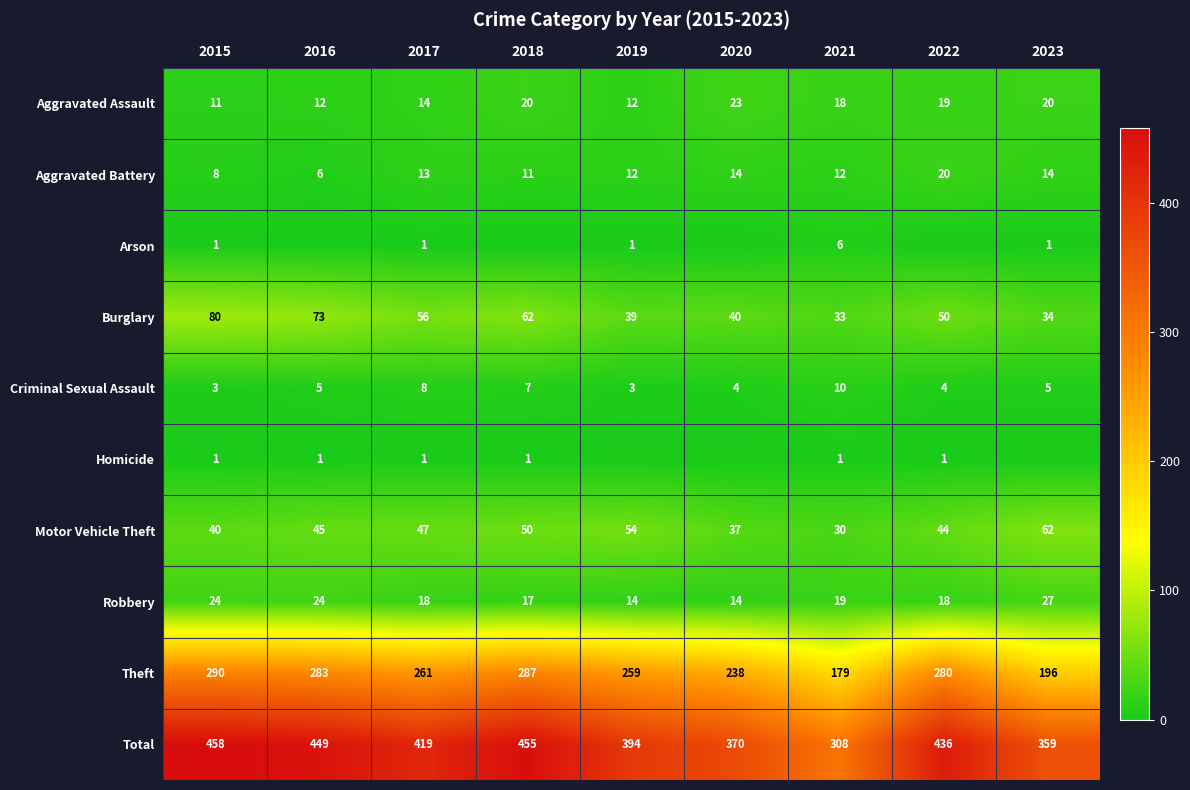

Which series has the widest spread of values?

Total